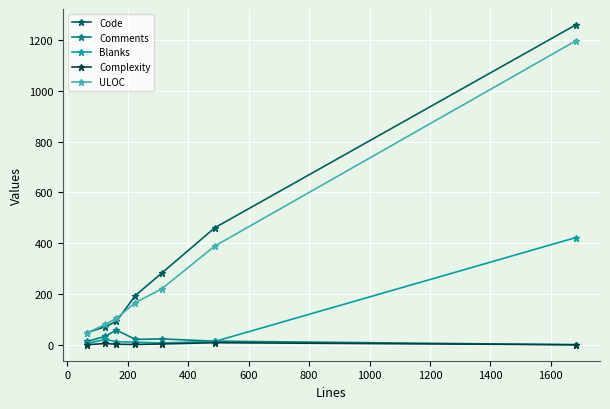

Which series has the widest spread of values?

Code